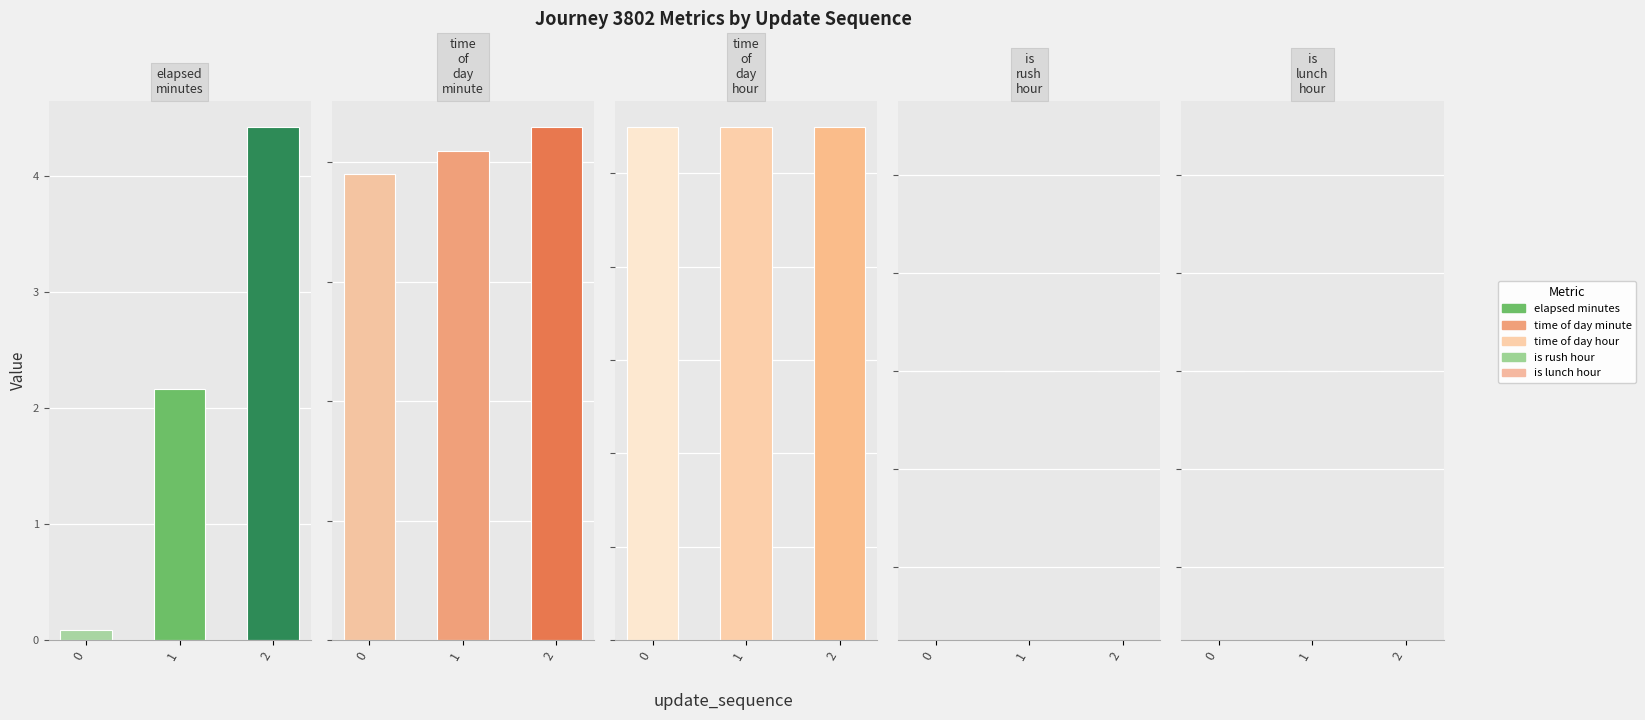

How many bars are there in each group?

5